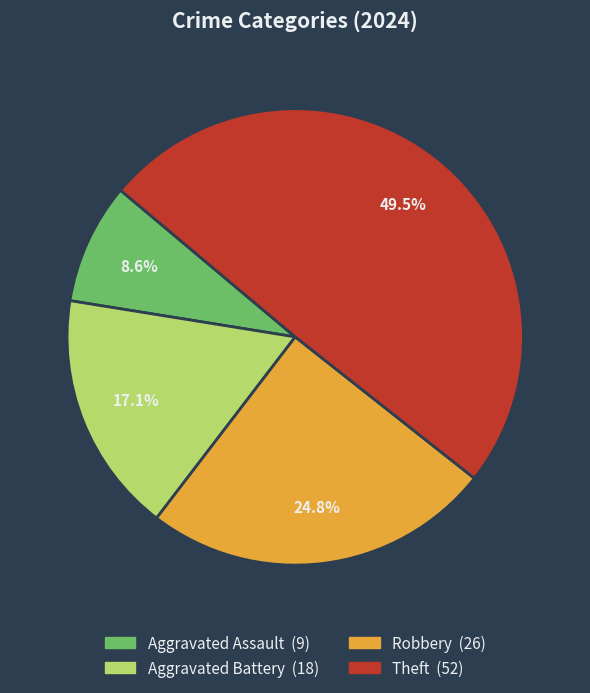

To the nearest percent, what is the combined percentage of Robbery and Aggravated Battery?

42%